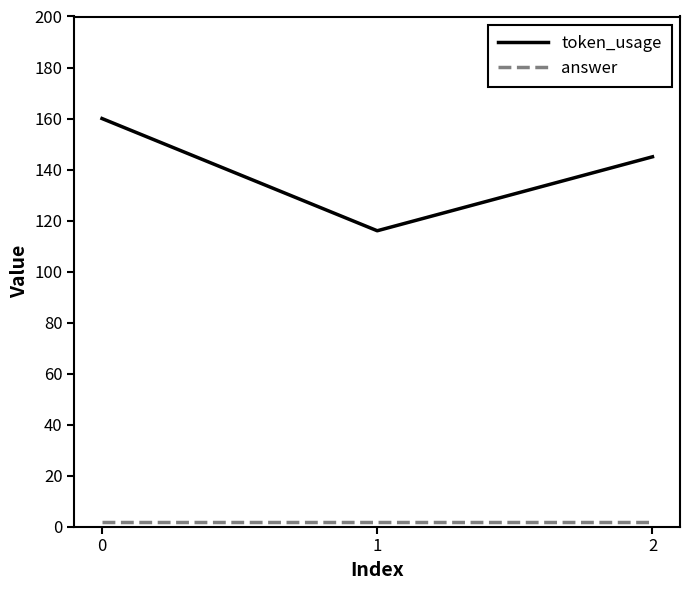

Which series has the largest total across all categories?

token_usage